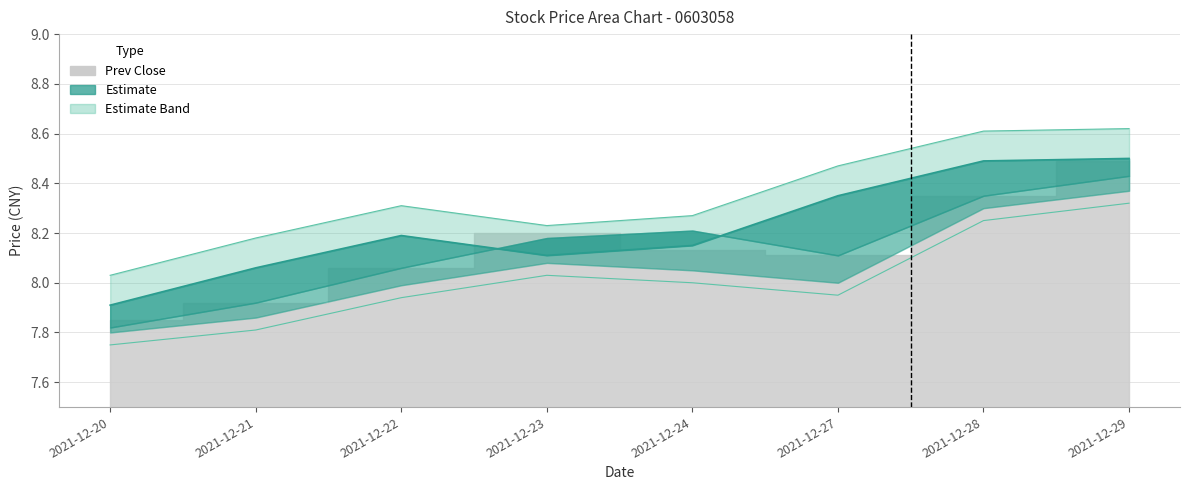

Is the value of prev_close at 2021-12-20 greater than the value of price at 2021-12-29?

No